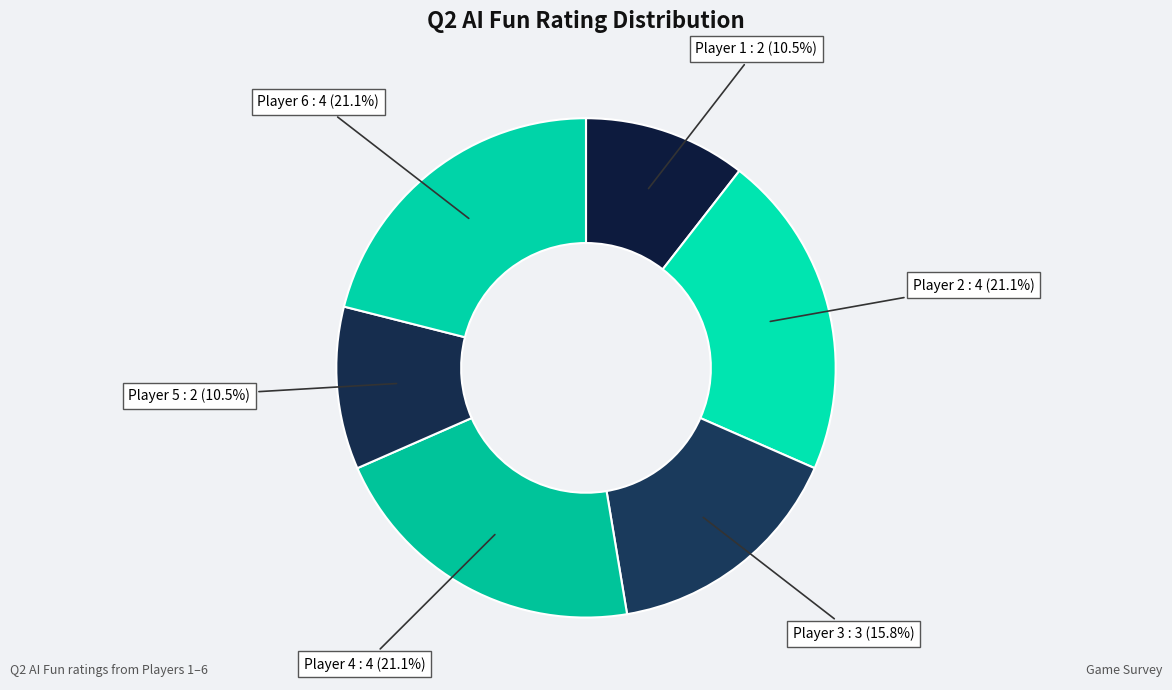

Does any single category account for the majority?

No